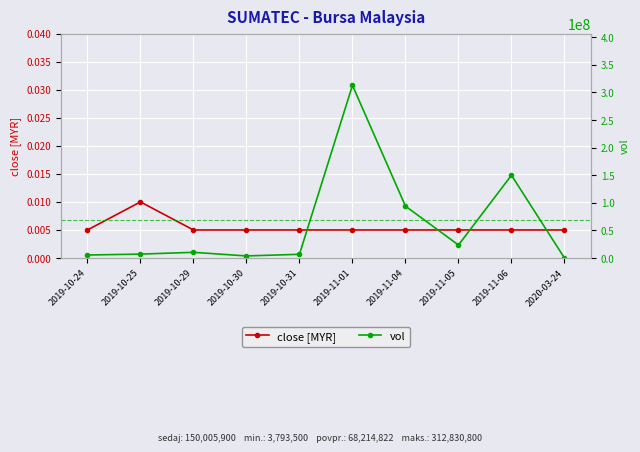

At which label does vol first exceed 10337100?

2019-11-01